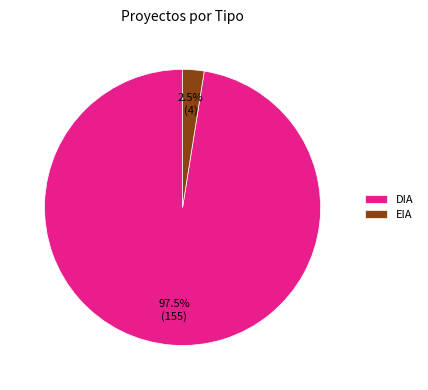

What percentage do DIA and EIA together represent?

100.0%